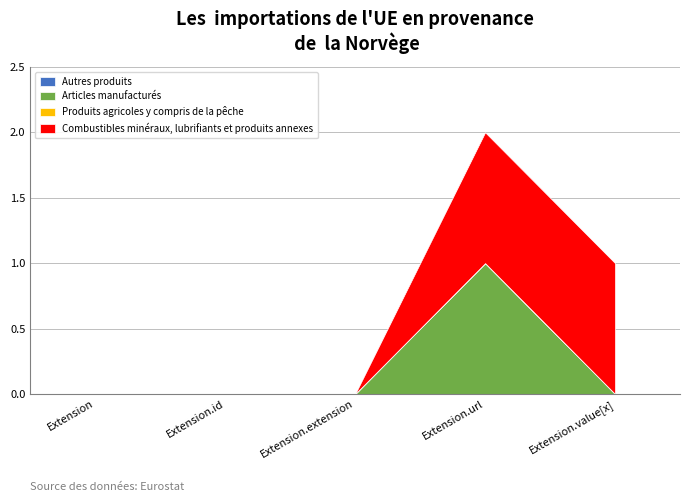

True or false: Articles manufacturés and Combustibles minéraux, lubrifiants et produits annexes cross at least once.

False